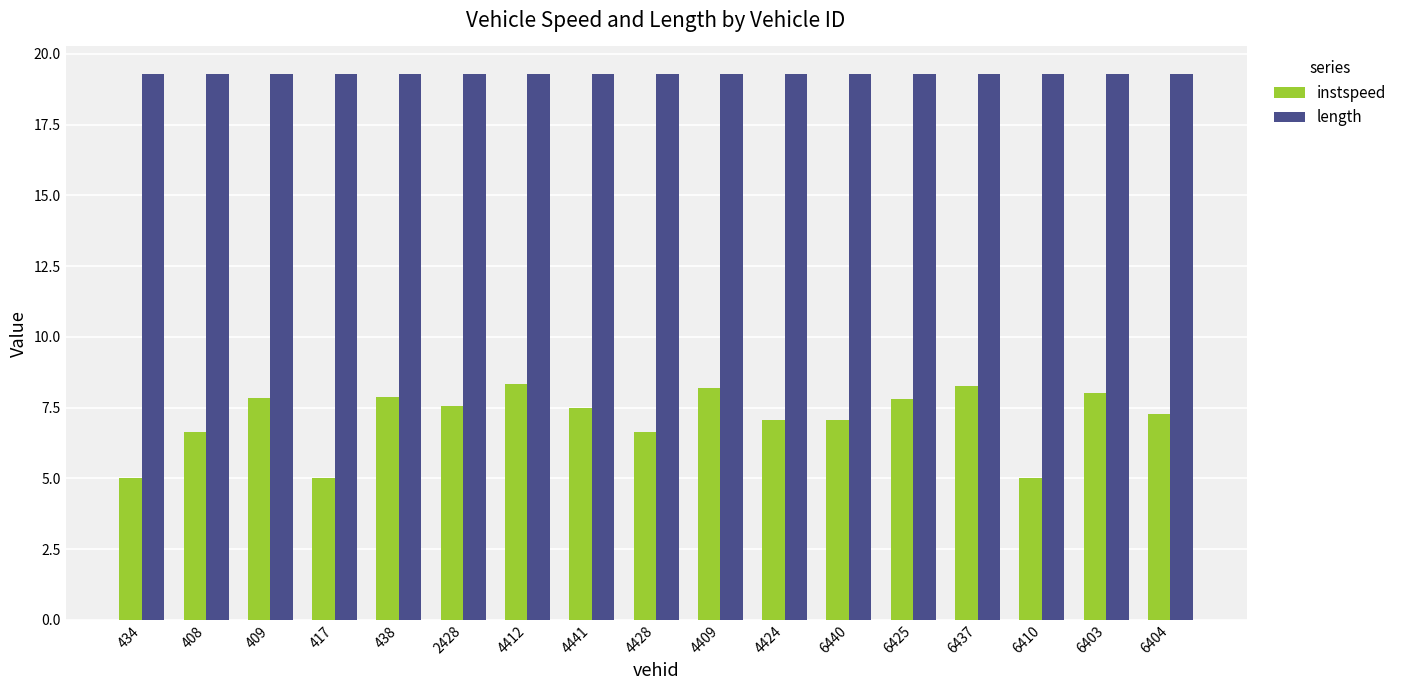

What is the sum of the length values at 4441 and 408?

38.6